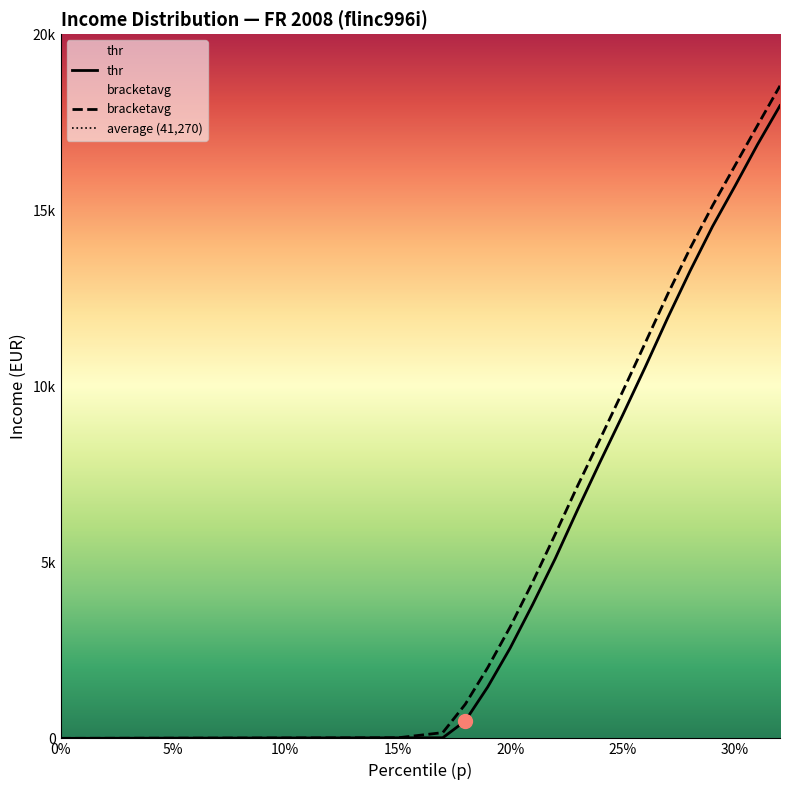

What is the label of the 4th point from the left?

15%